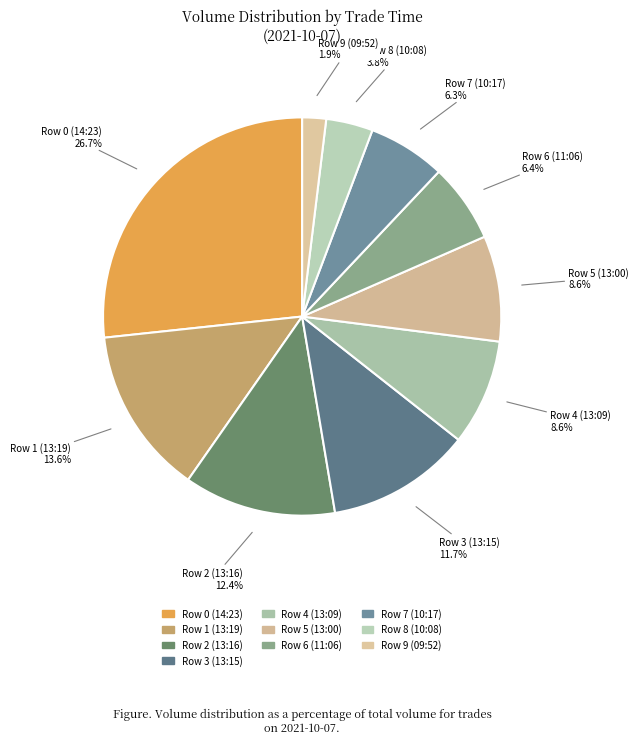

The Row 1 (13:19) slice represents 14% of the pie. True or false?

True